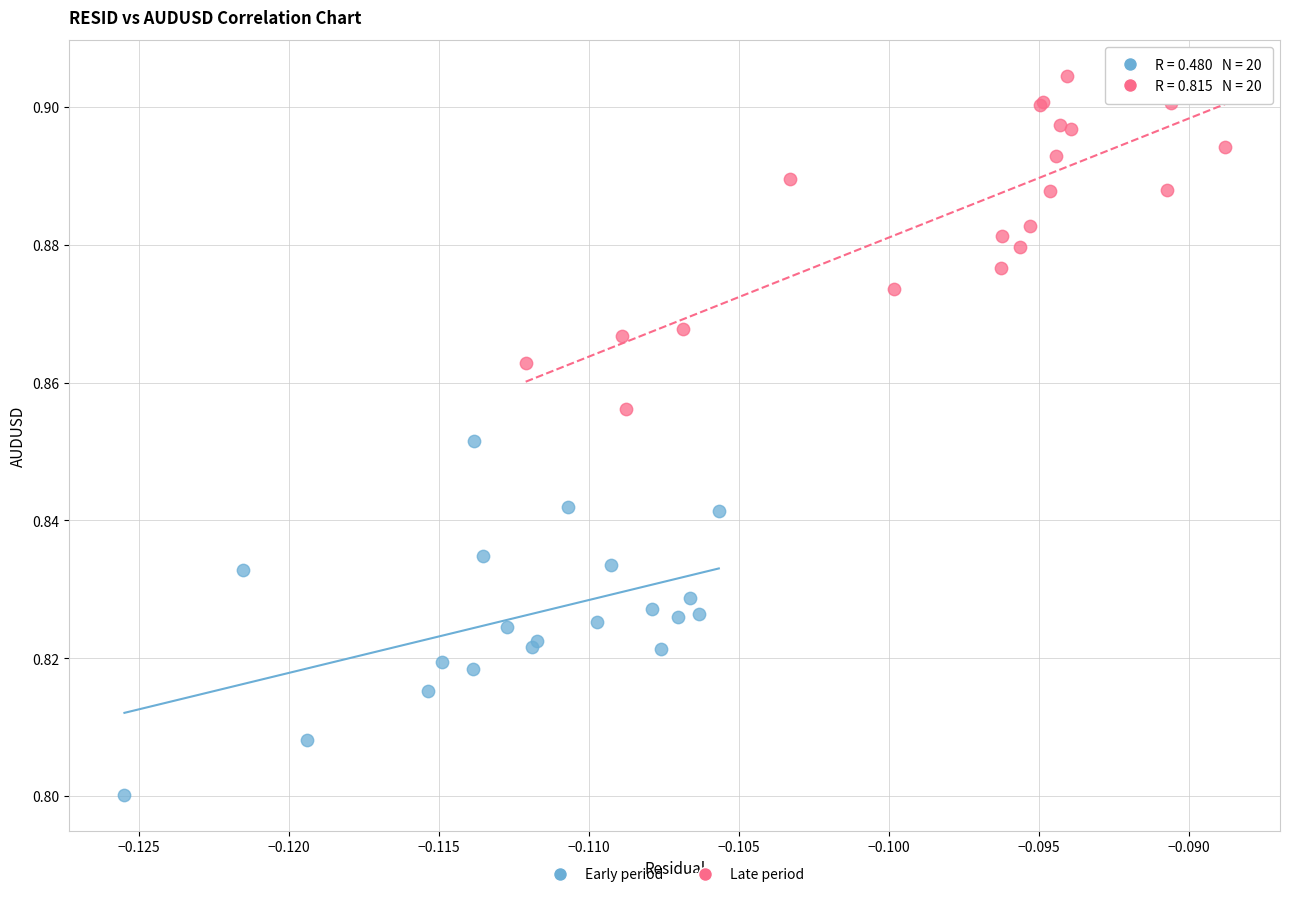

Which series has the widest spread of Y values?

Early period